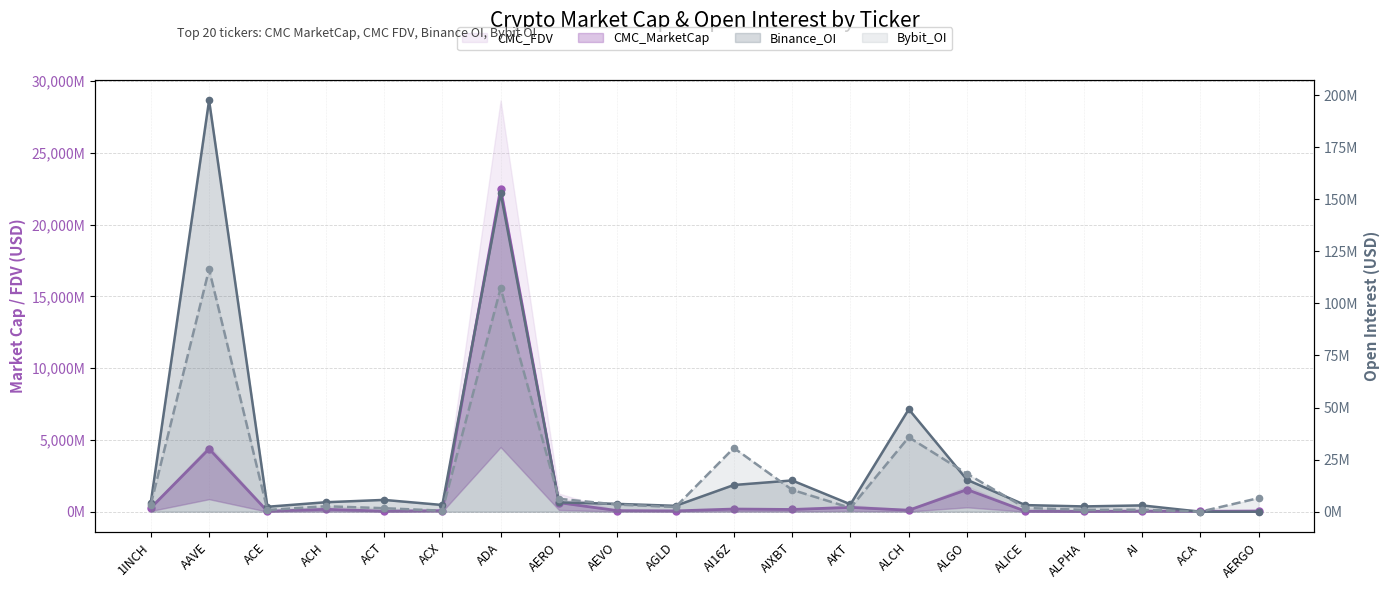

What is the label of the 20th point from the left?

AERGO